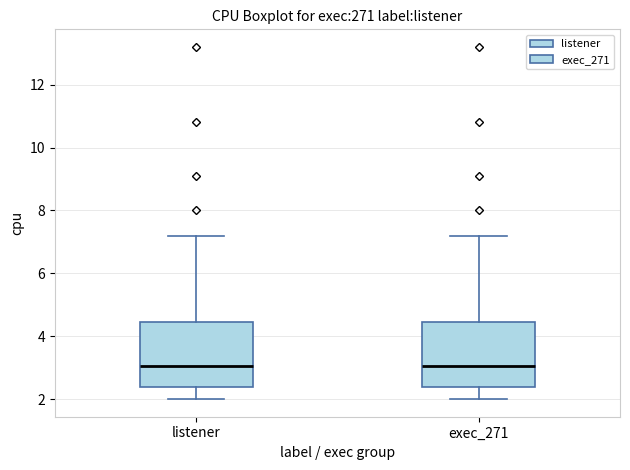

Reading left to right, transcribe this box plot: for each box, give where its median line is, the range the box spans, and where its two whiskers end, as read against the y-axis. The values are not printed on the chart, so give them approximately, as read against the axis.

listener: median 3.0, box 2.4 to 4.4, whiskers 2.0 to 7.2
exec_271: median 3.0, box 2.4 to 4.4, whiskers 2.0 to 7.2